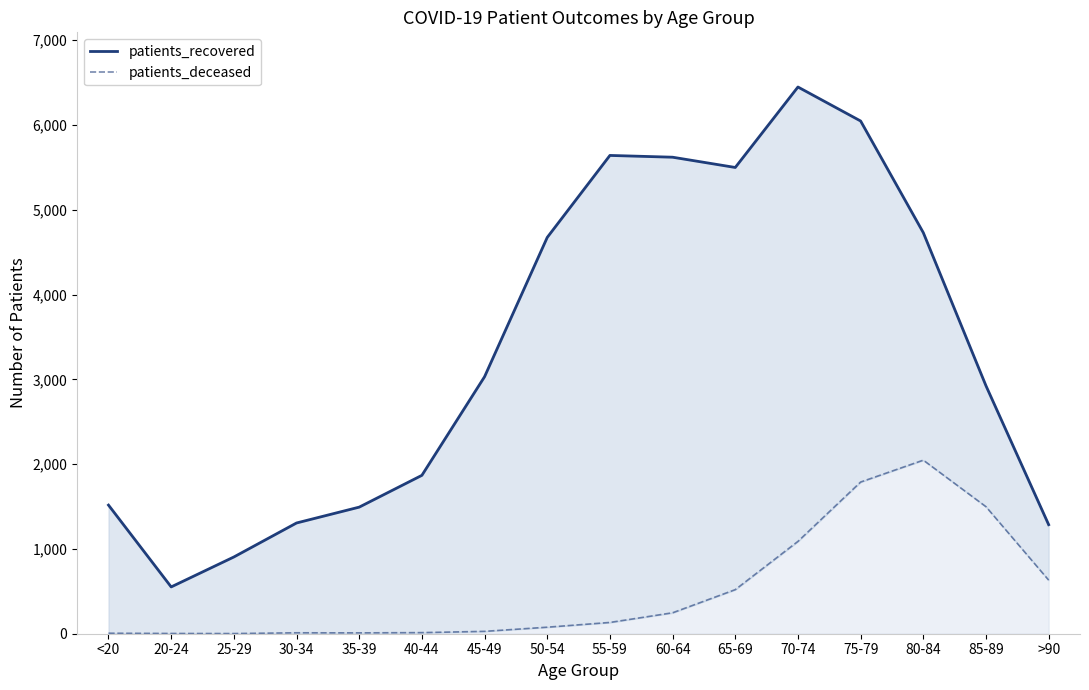

At which category does the chart reach its minimum across all series?

25-29